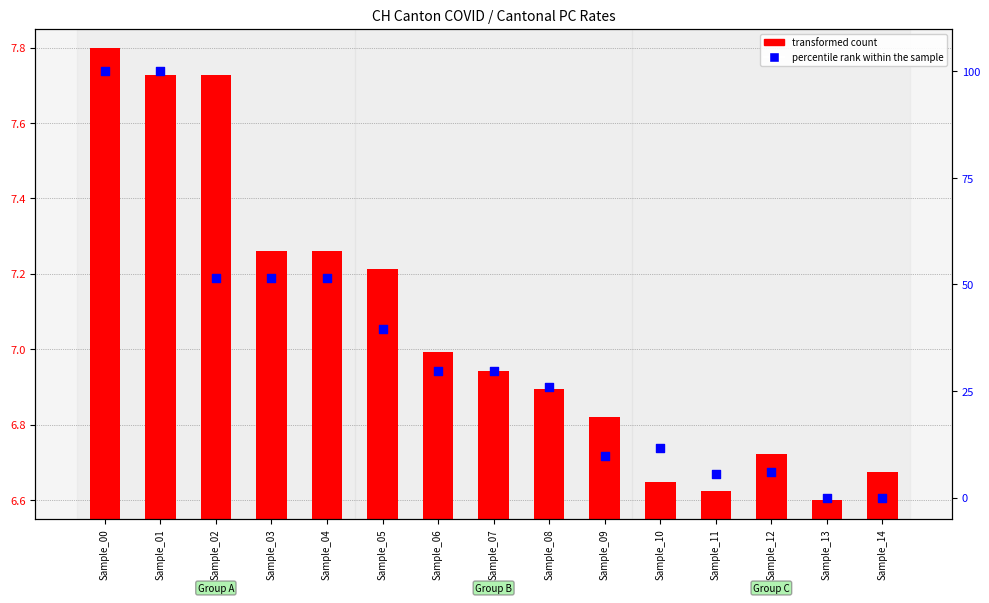

Which series has the largest total across all categories?

percentile rank within the sample